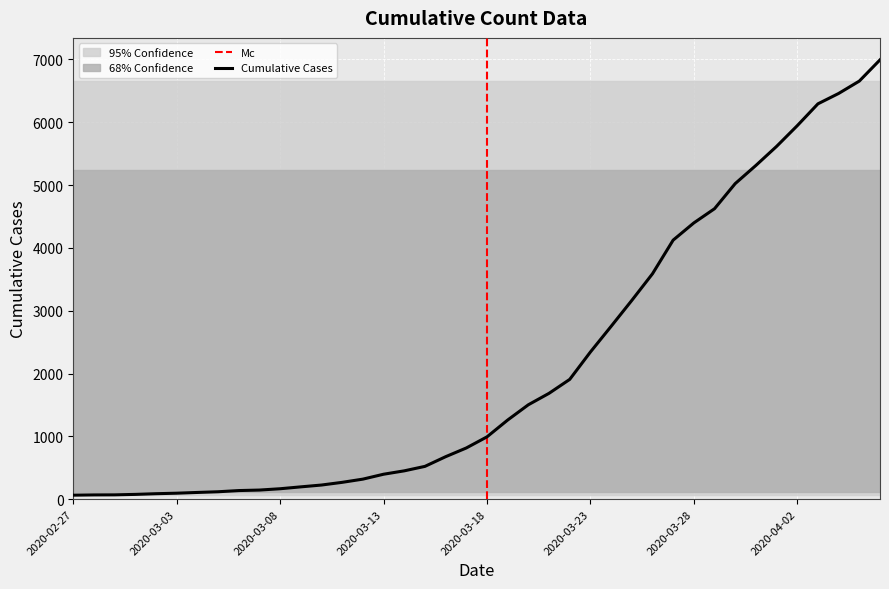

Count the number of values greater than 992.

19